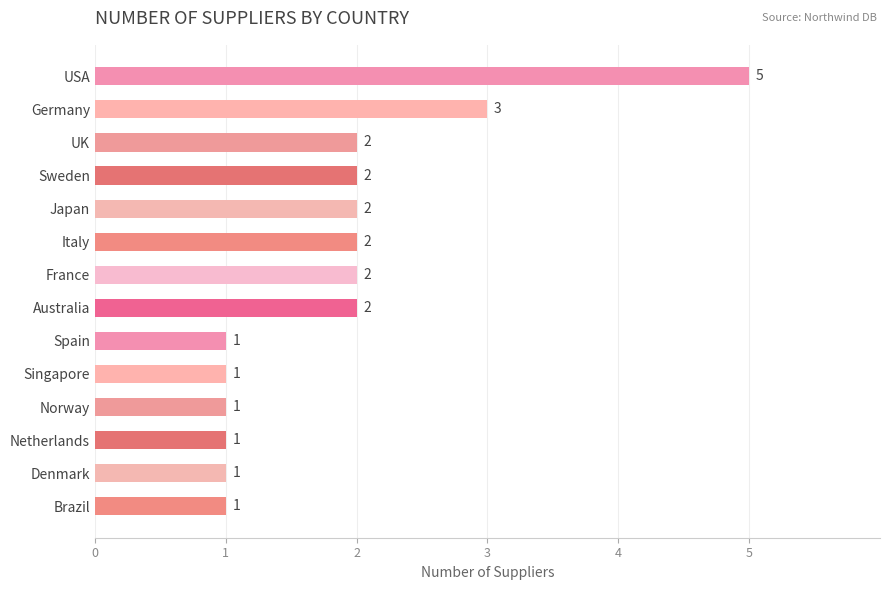

Count the values in the range 1 to 2.

12